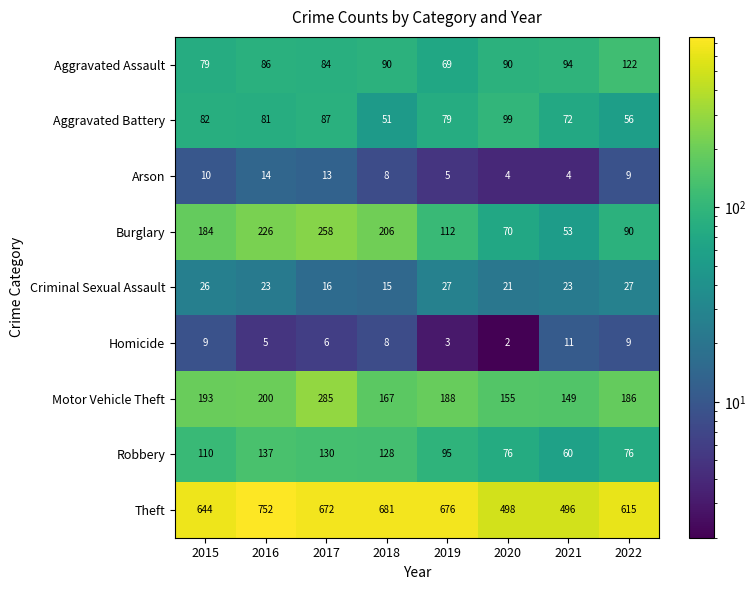

What is the difference between the highest and lowest values at 2021?

492